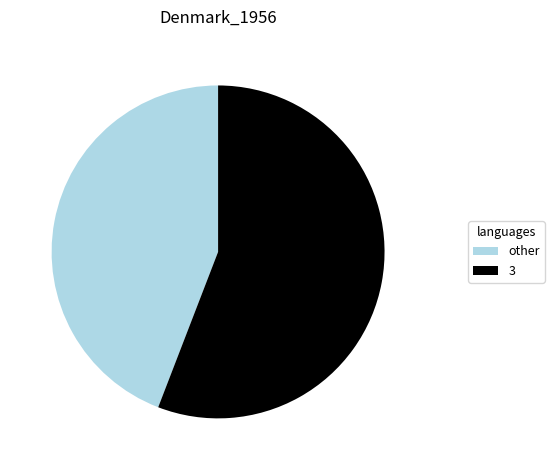

Count the number of slices in the pie.

2